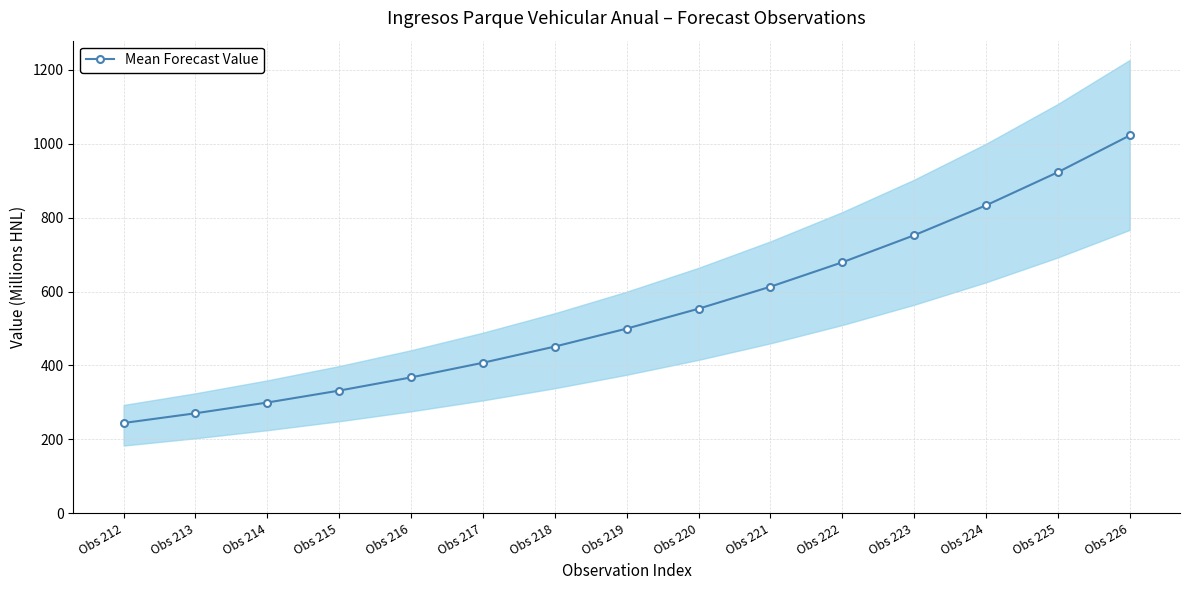

Reading right to left, list all the values displayed in this chart.

1022.5	923.1	833.4	752.3	679.2	613.2	553.5	499.7	451.1	407.3	367.7	331.9	299.6	270.5	244.2